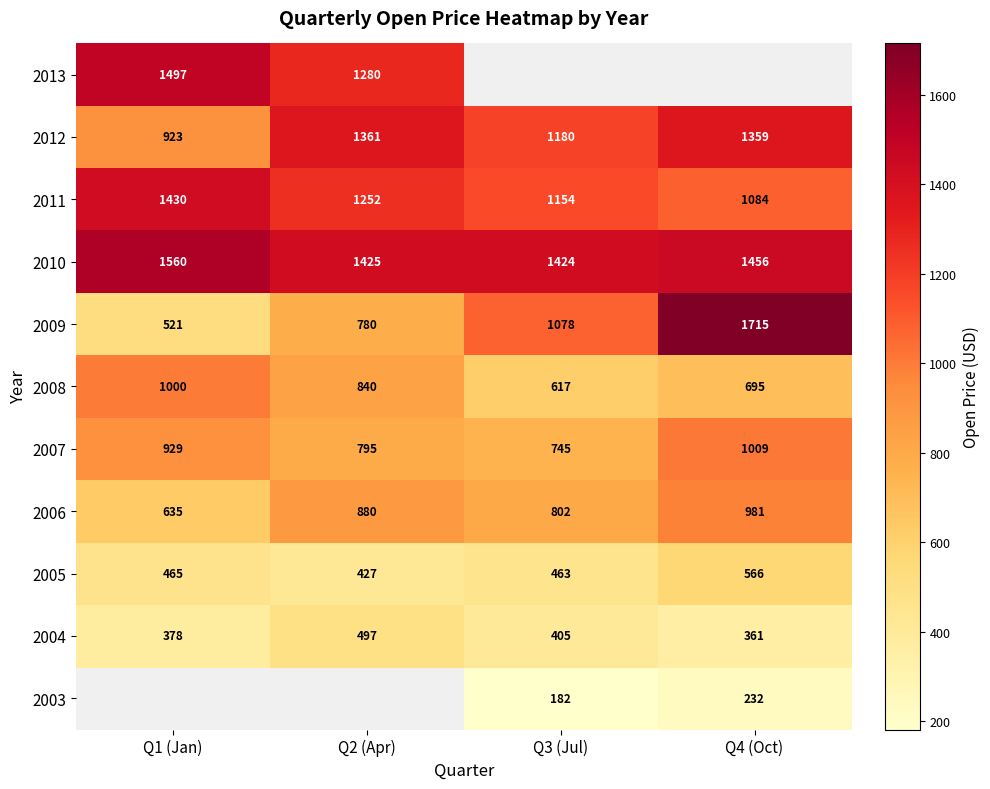

List the labels in order of 2010 value, smallest first.

Q3 (Jul), Q2 (Apr), Q4 (Oct), Q1 (Jan)